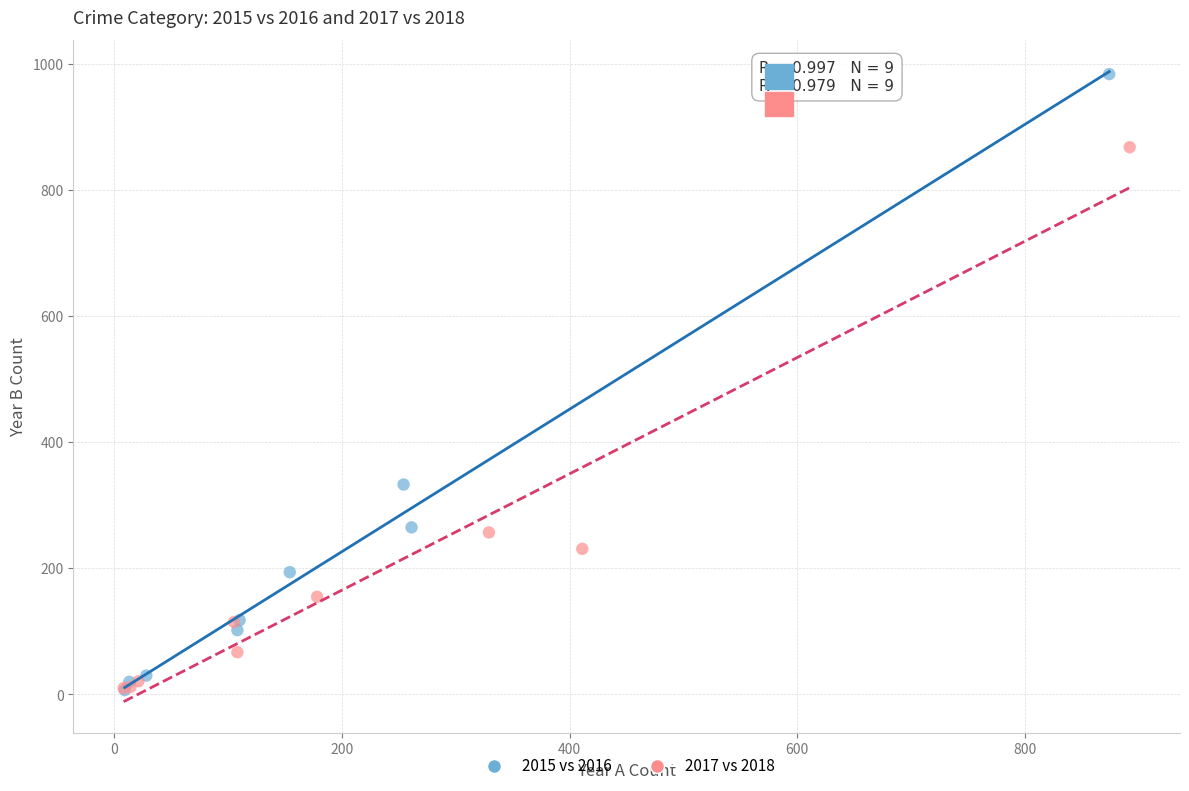

What are all the series names shown in the legend?

2015 vs 2016, 2017 vs 2018